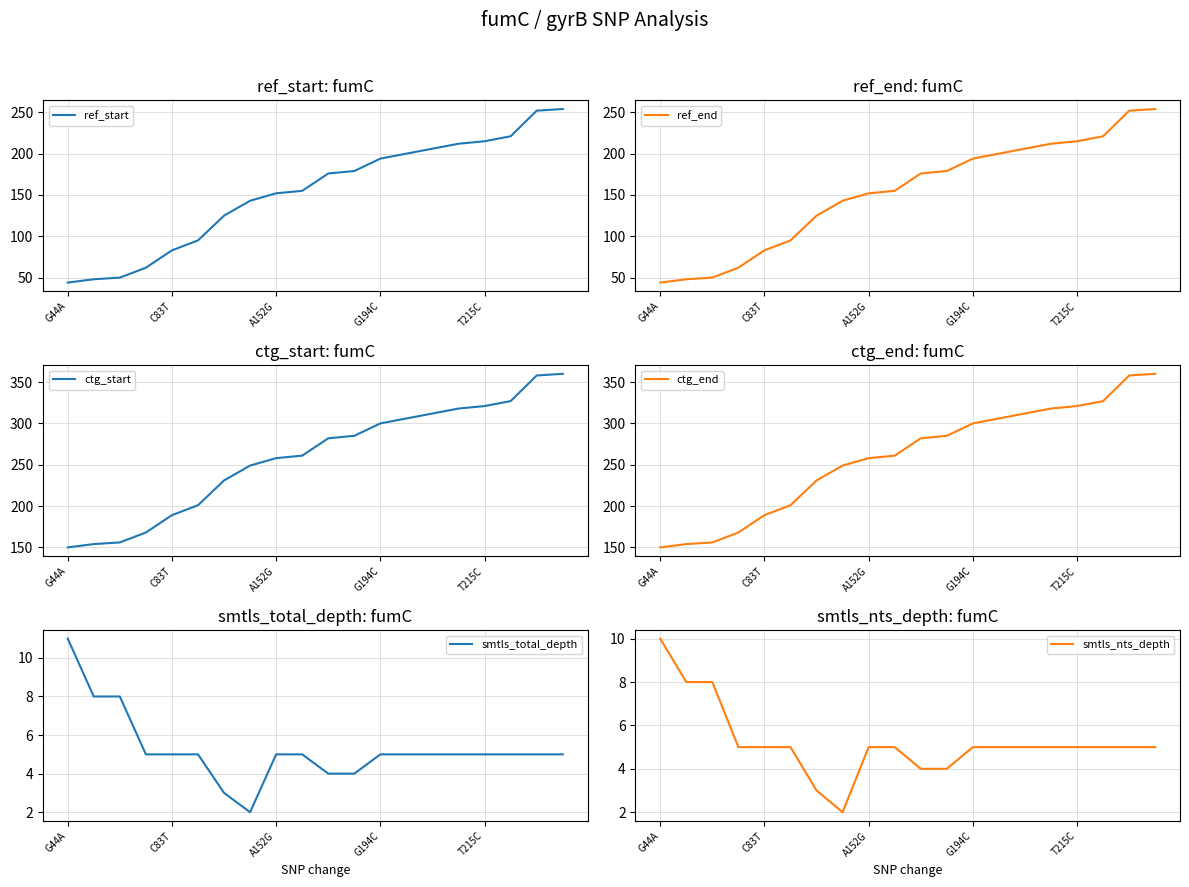

What is the spread (max minus min) of values at 17?

322